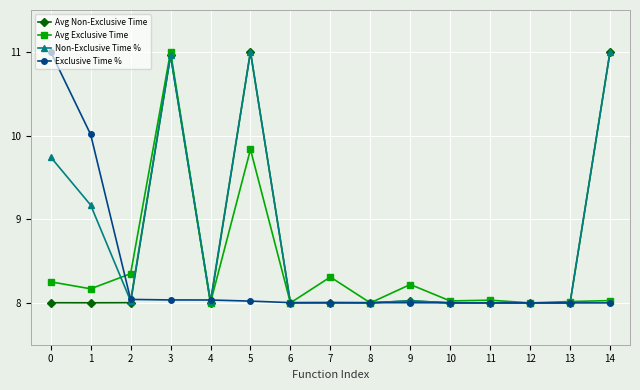

At which category does Non-Exclusive Time % reach its first local peak?

3